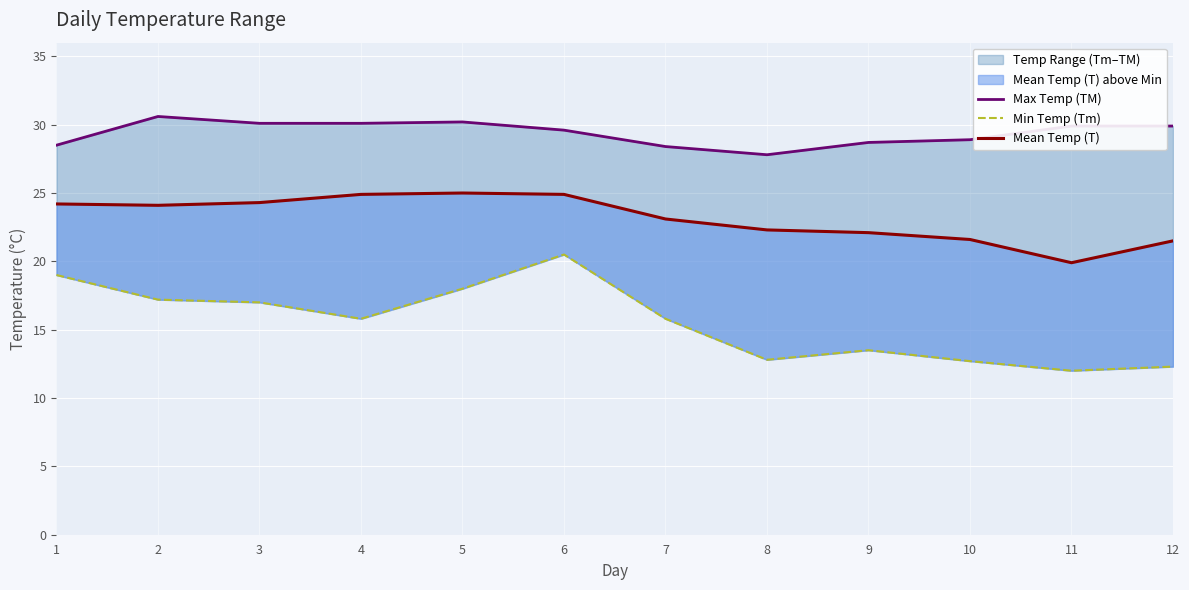

What is the difference between the highest and lowest values at 3?

13.1